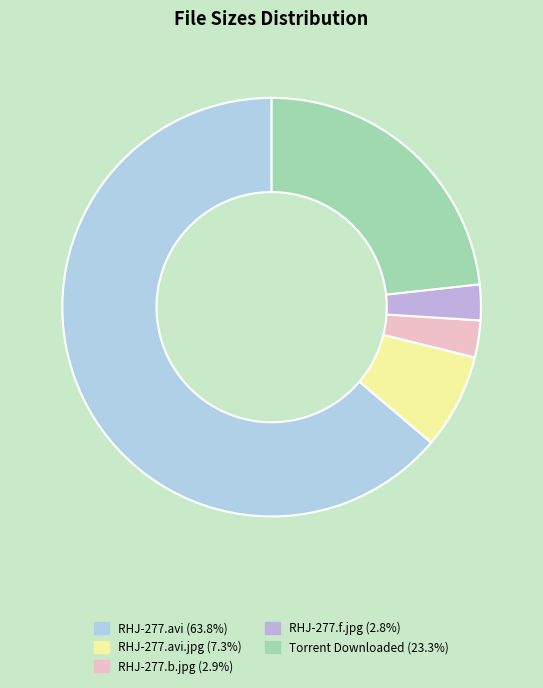

To the nearest percent, what is the difference between the largest and smallest slice percentages?

61%